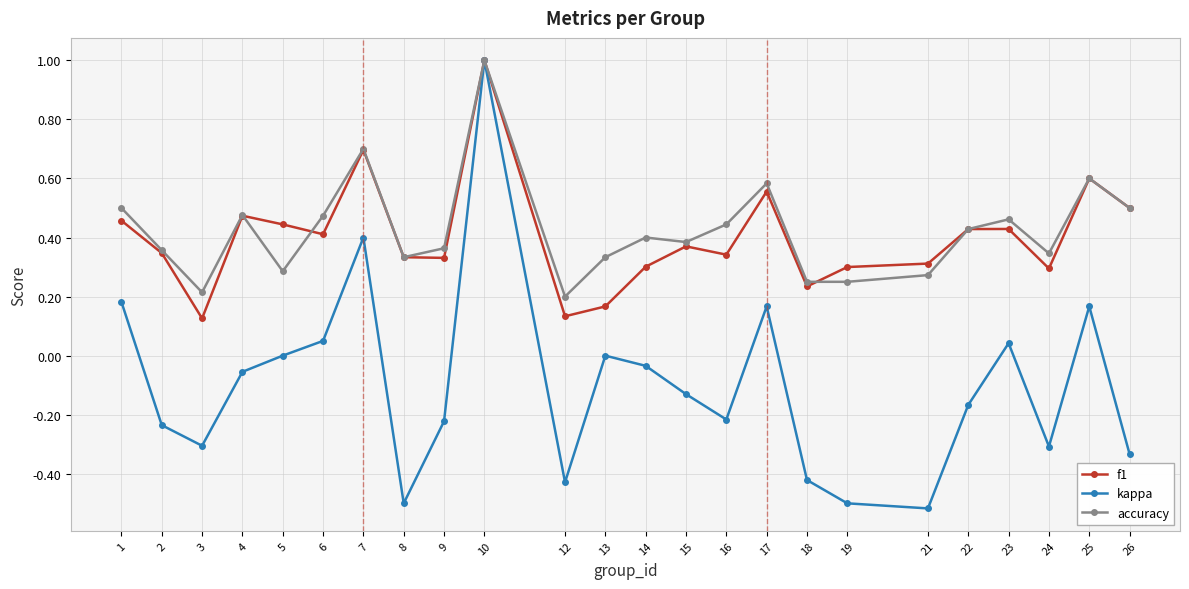

The kappa series shows -0.2 at 21. True or false?

False